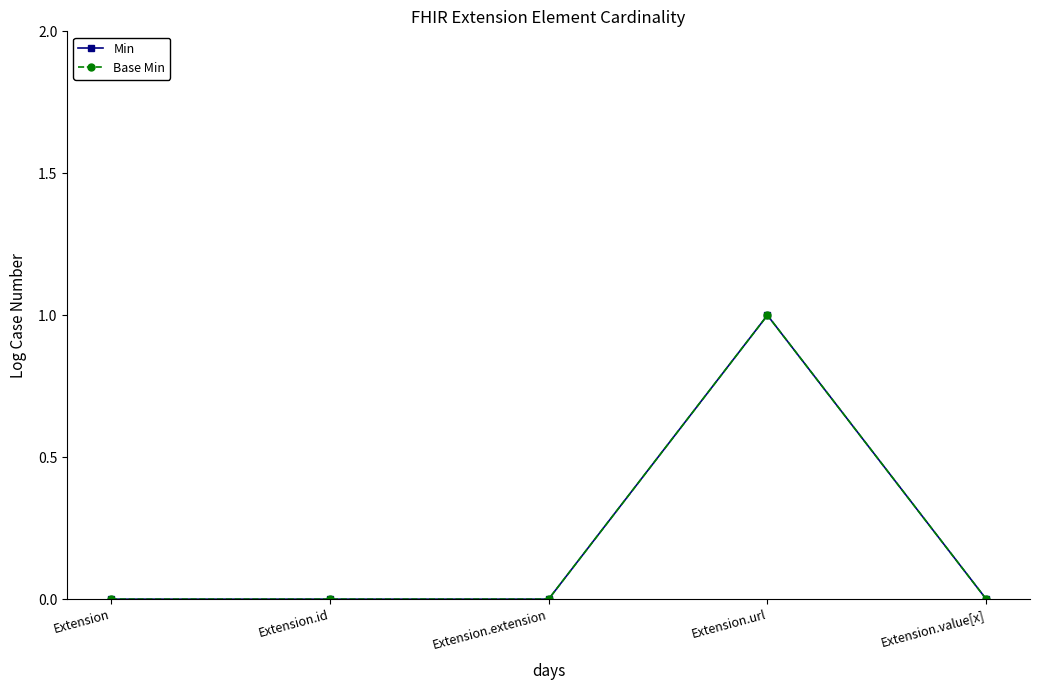

What position from the left is Extension.value[x]?

5